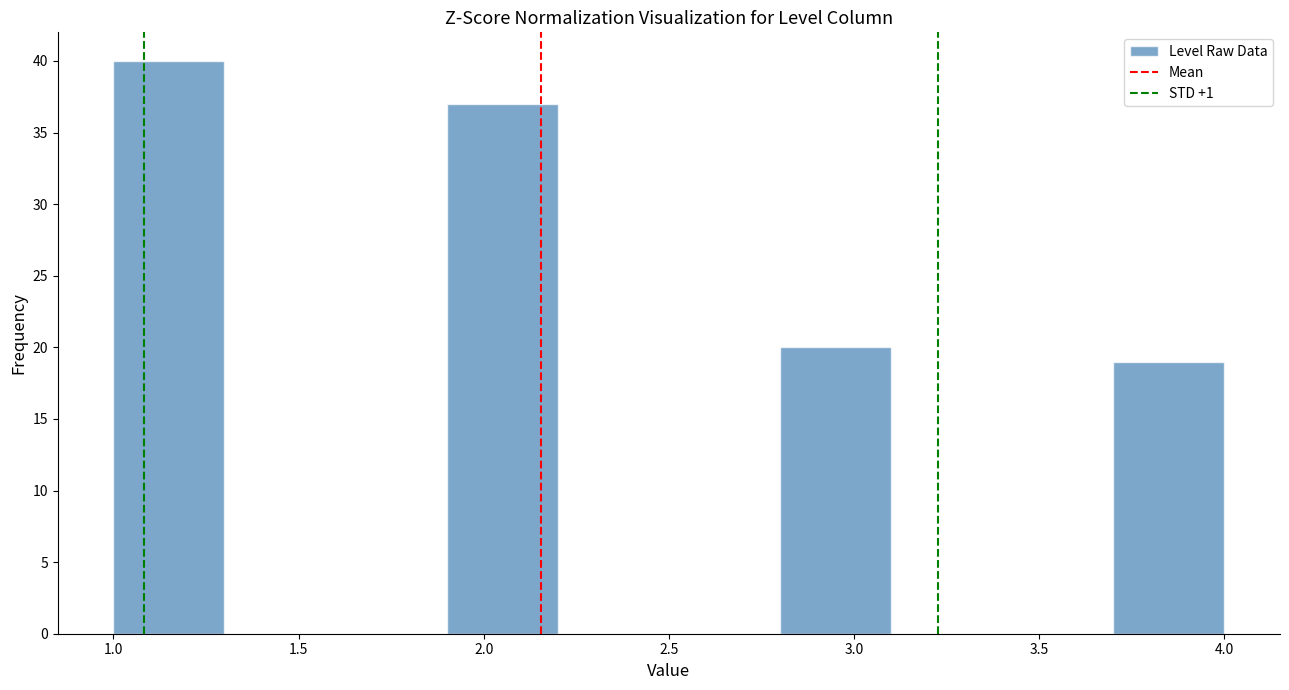

Reading left to right, list every bar in this chart as the range it spans on the x-axis followed by its height. The values are not printed on the chart, so give them approximately, as read against the axis.

1.0 to 1.3: 40
1.3 to 1.6: 0
1.6 to 1.9: 0
1.9 to 2.2: 37
2.2 to 2.5: 0
2.5 to 2.8: 0
2.8 to 3.1: 20
3.1 to 3.4: 0
3.4 to 3.7: 0
3.7 to 4.0: 19